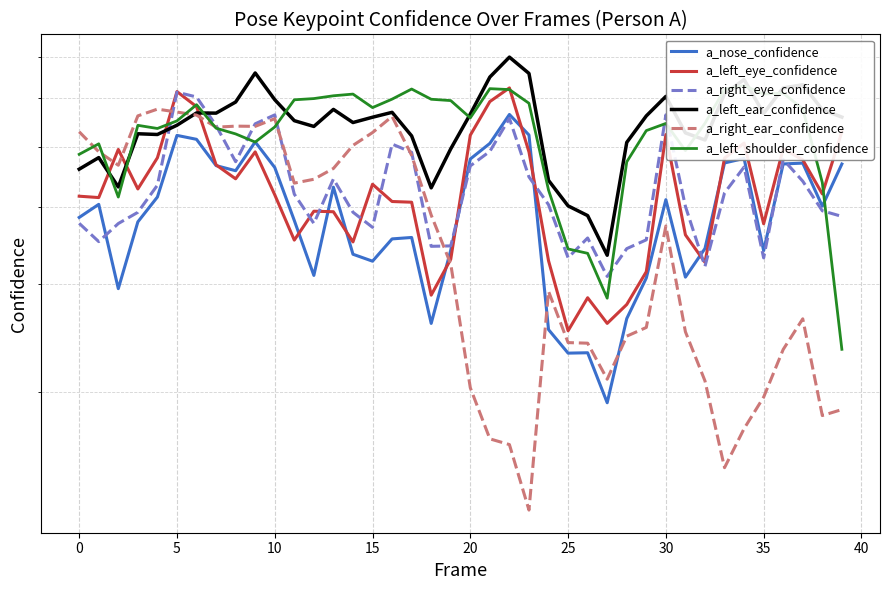

What is the difference between the a_right_ear_confidence values at 11 and 25?

0.1